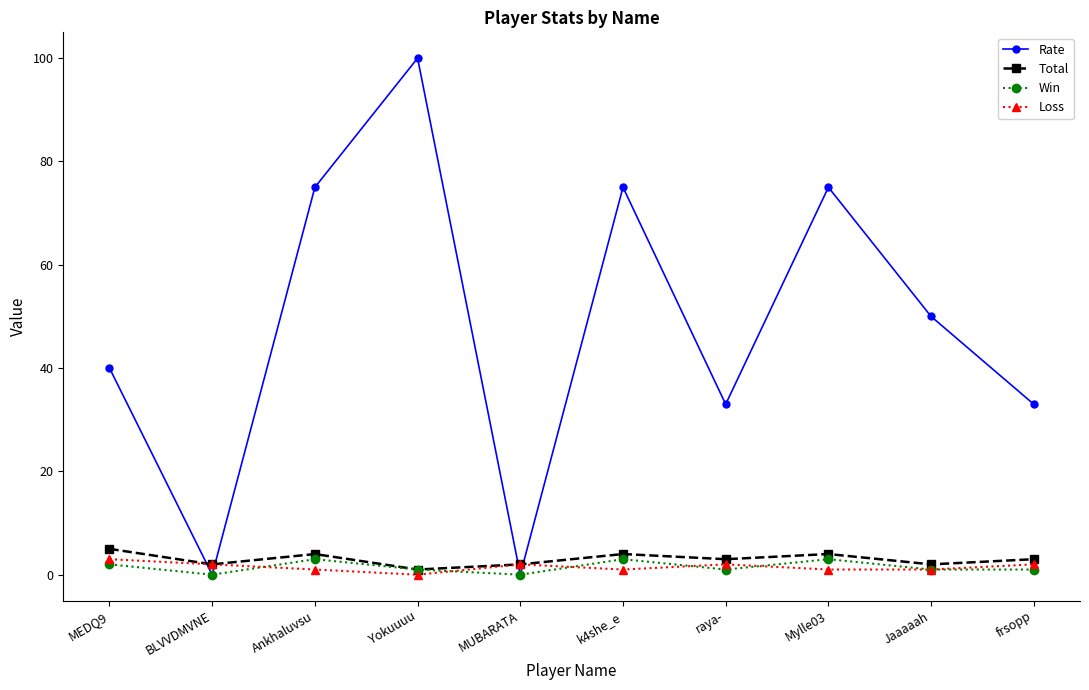

After their last crossing, which series has the higher values: Rate or Total?

Rate